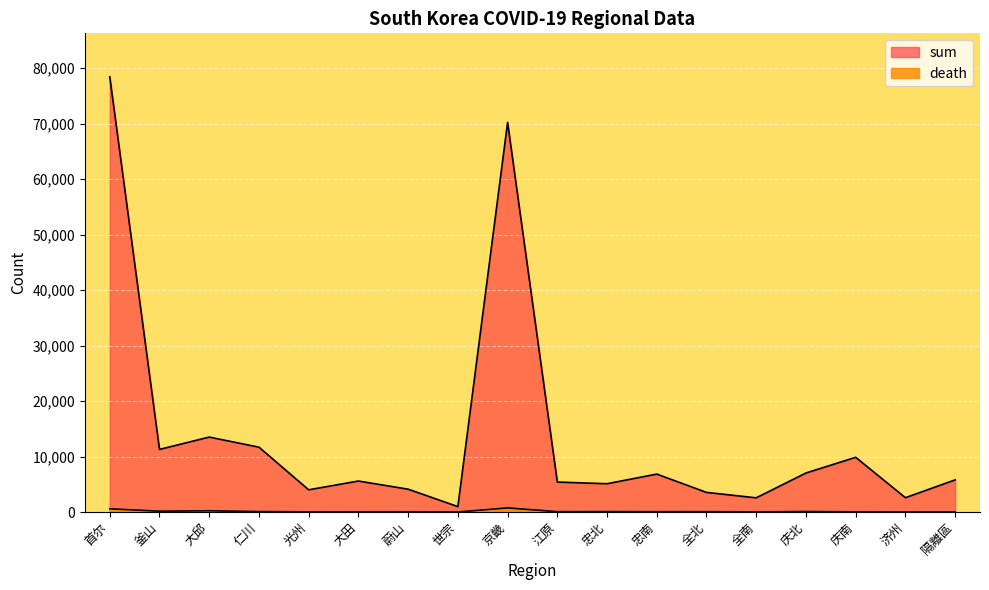

What are all the series names shown in the legend?

sum, death